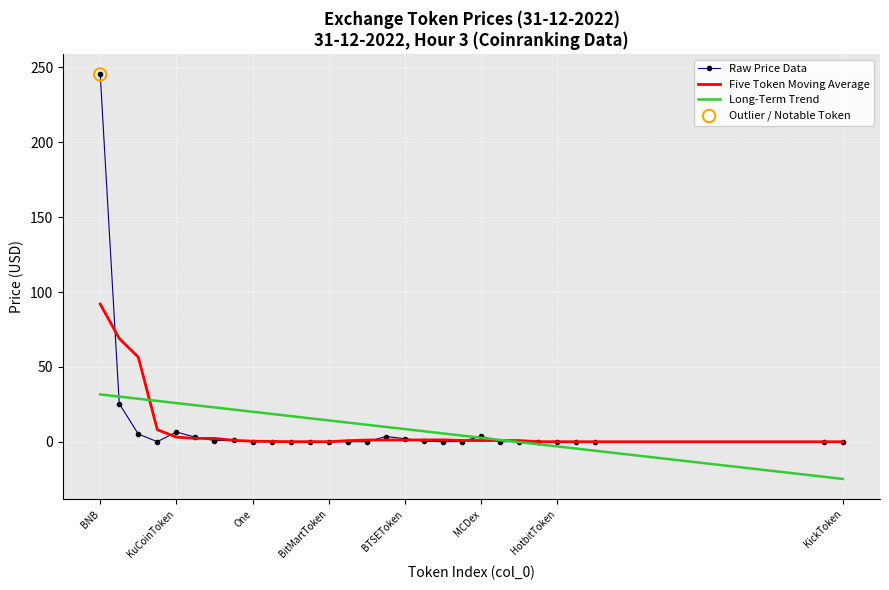

Which series has the largest range (max minus min)?

Raw Price Data